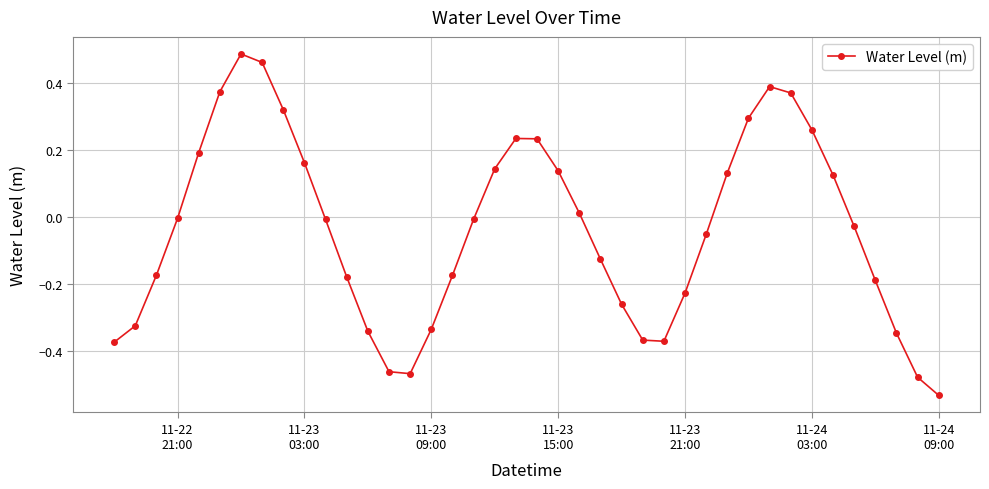

How many lines are shown in the chart?

1